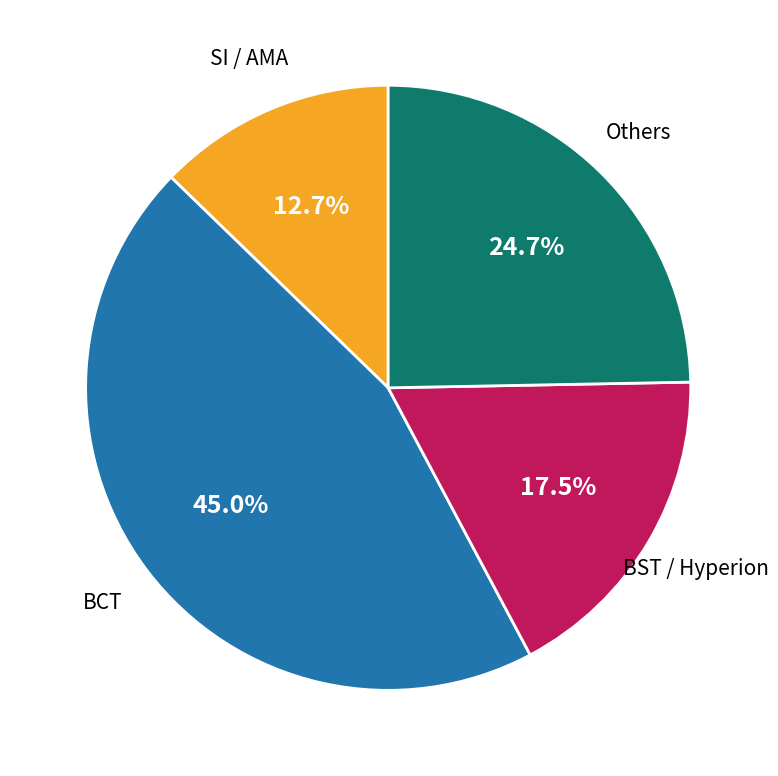

To the nearest percent, what is the difference between the largest and smallest slice percentages?

32%